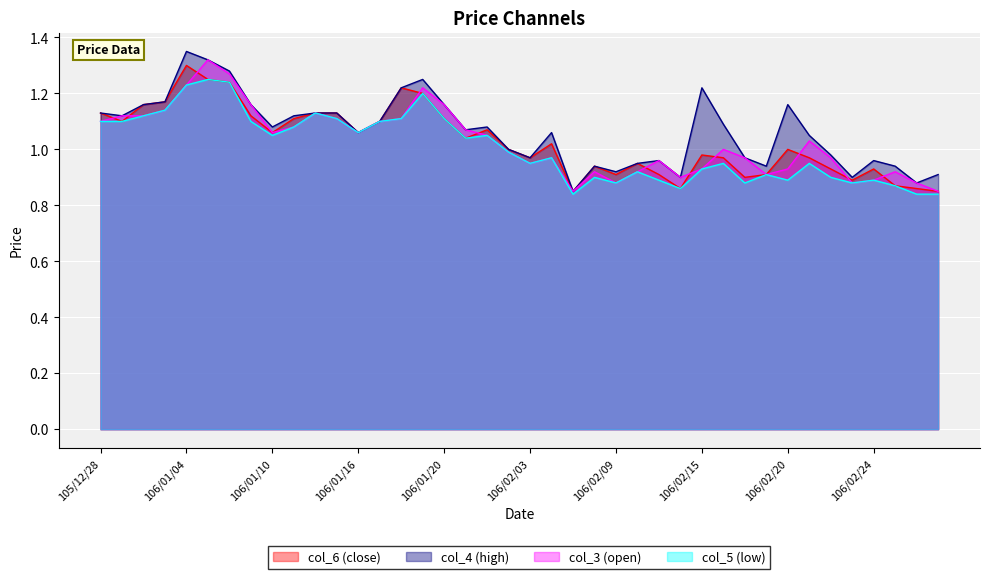

How many lines are shown in the chart?

4